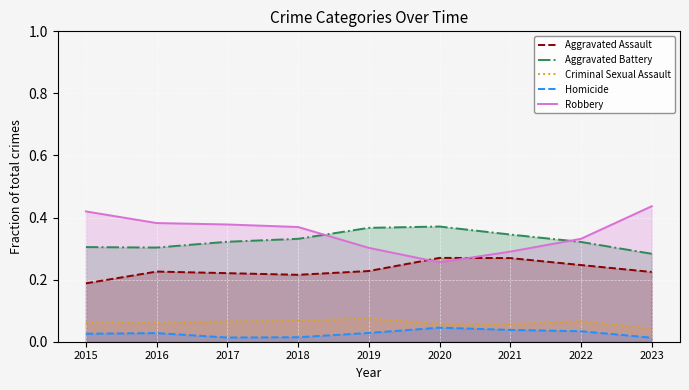

Where do Robbery and Aggravated Assault first cross each other?

2019 and 2020